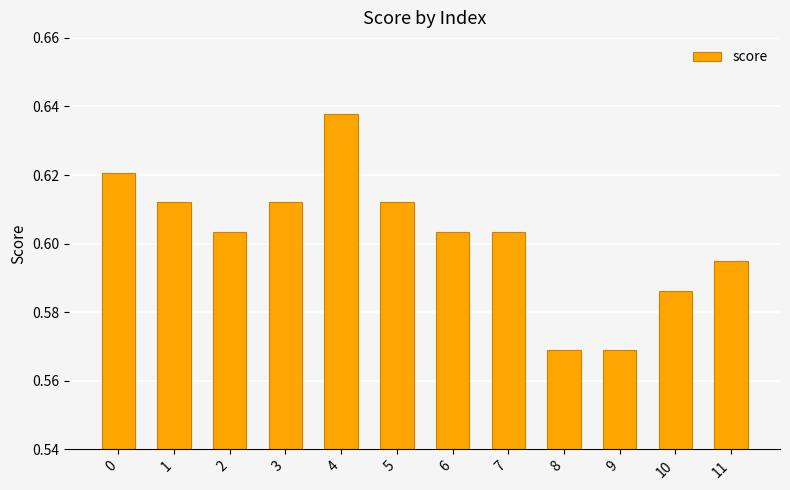

Are the bars horizontal?

No